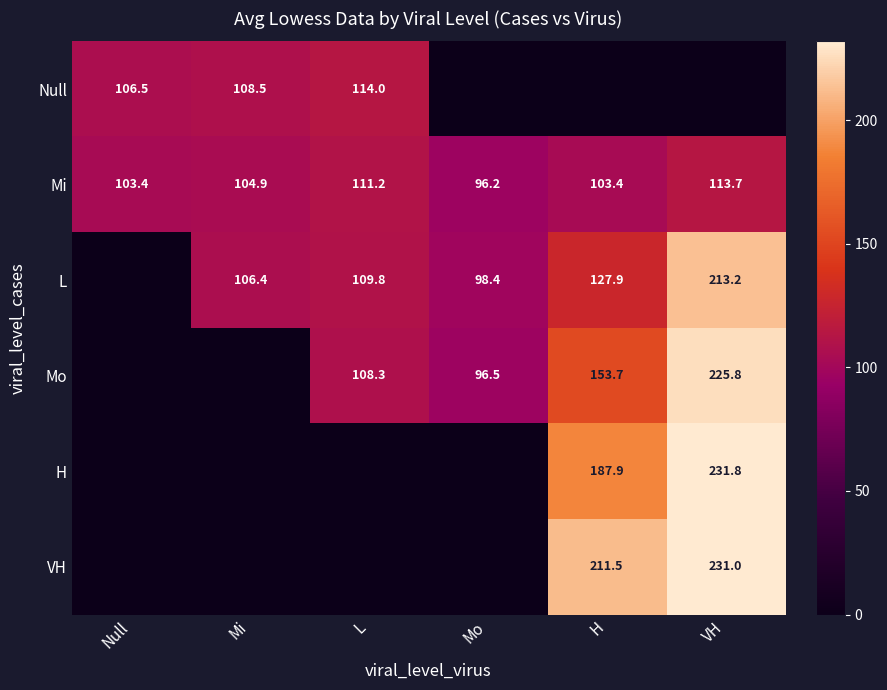

At which category is the sum across all series the highest?

VH